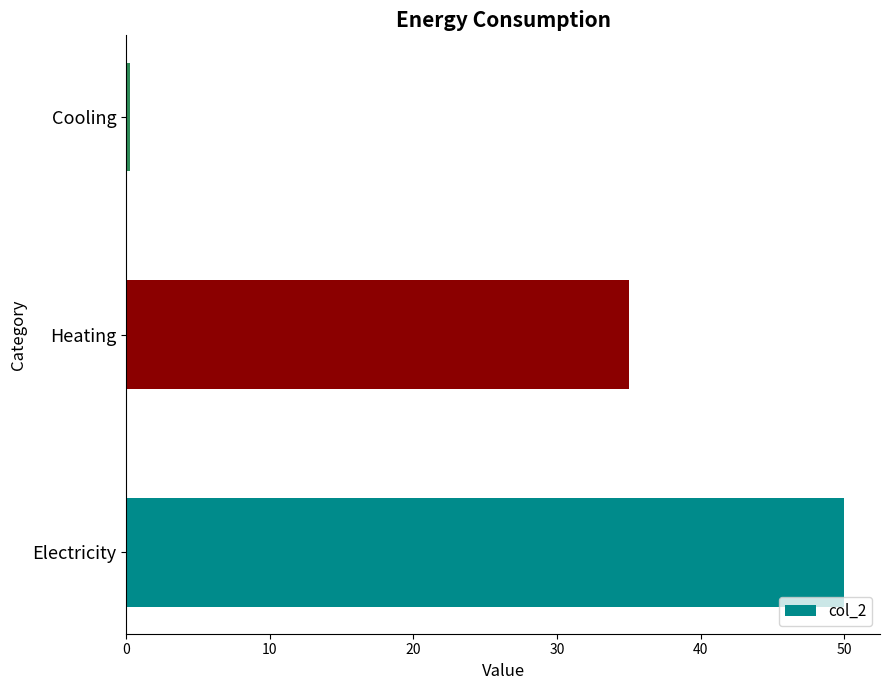

List the labels in order of value, smallest first.

Cooling, Heating, Electricity